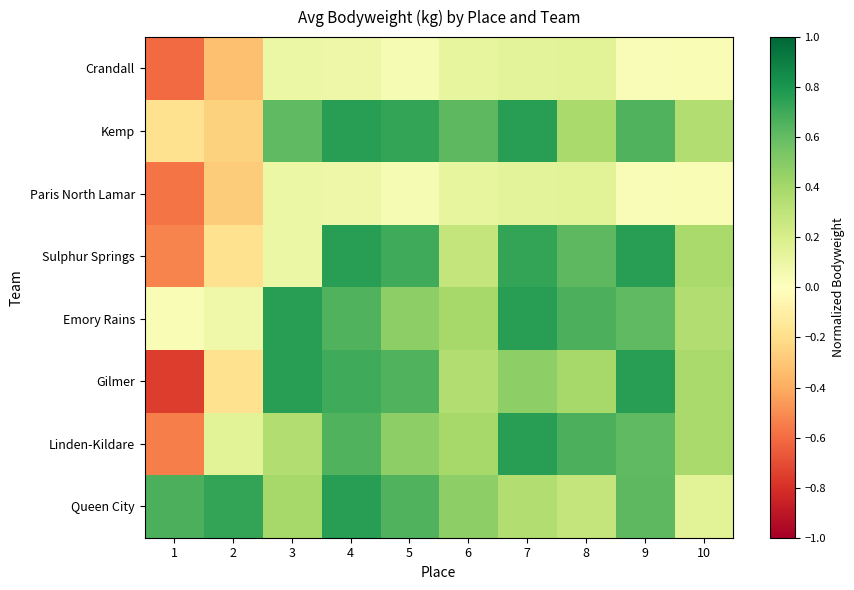

What is the difference between the highest and lowest values at 10?

0.3